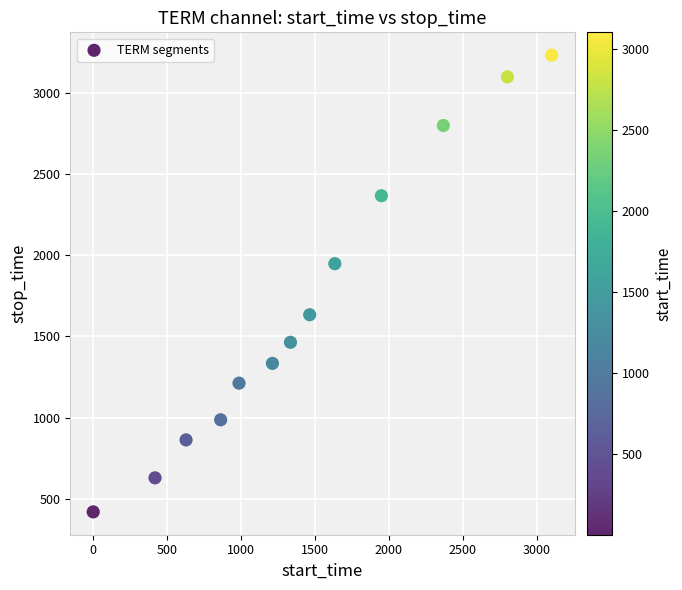

What is the range of X values (max minus min)?

3101